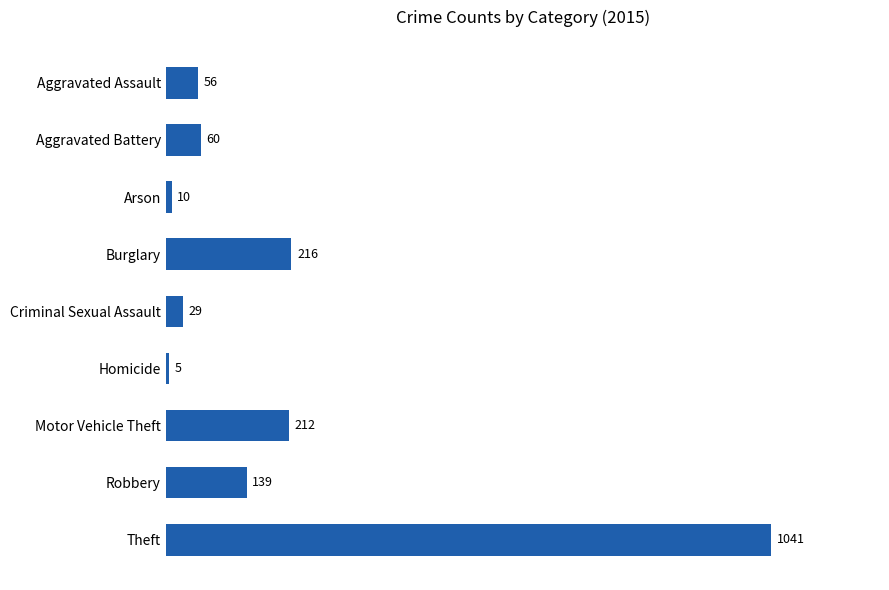

Between Homicide and Criminal Sexual Assault, which is larger?

Criminal Sexual Assault